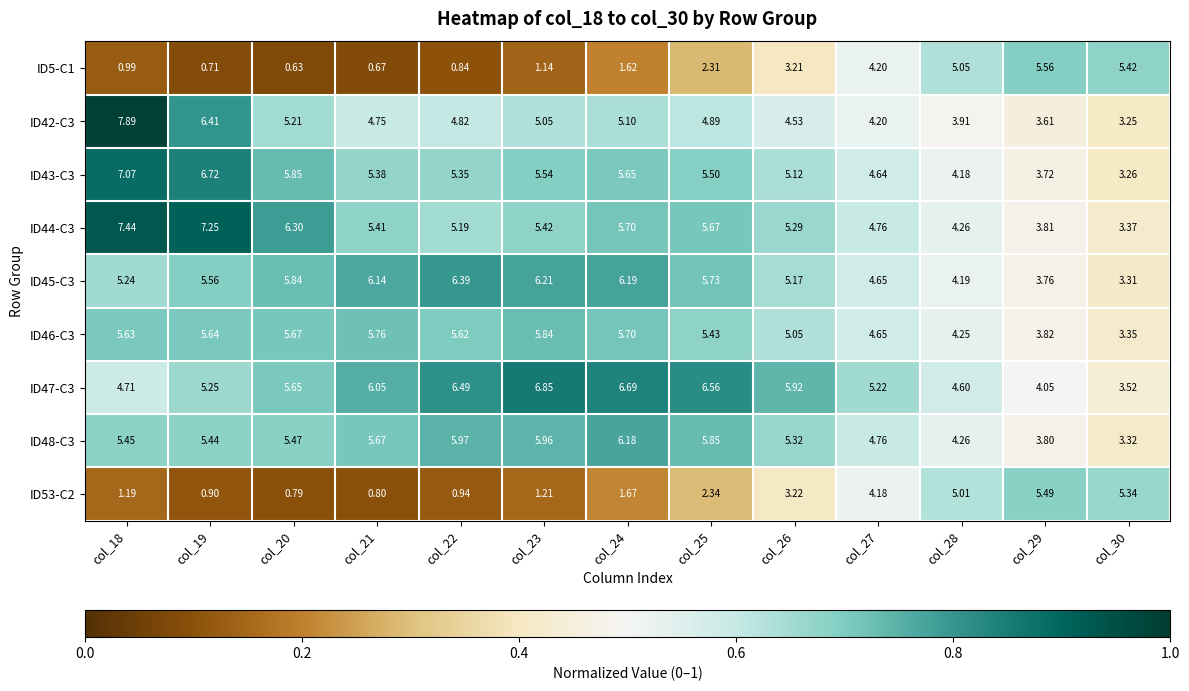

At how many categories does at least one series exceed 0?

13